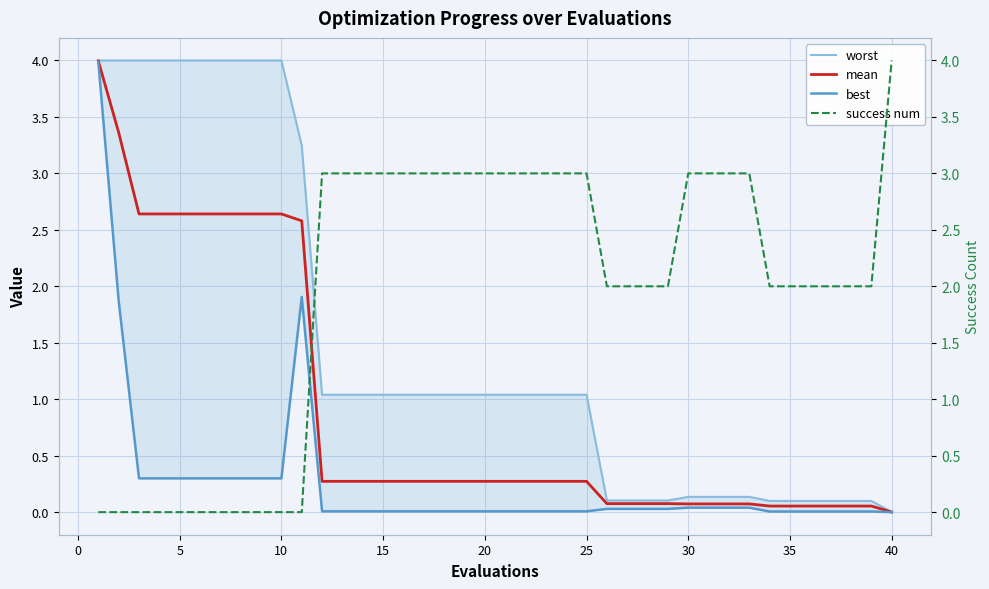

Rank the series by their maximum value, from lowest to highest.

best, mean, worst, success num